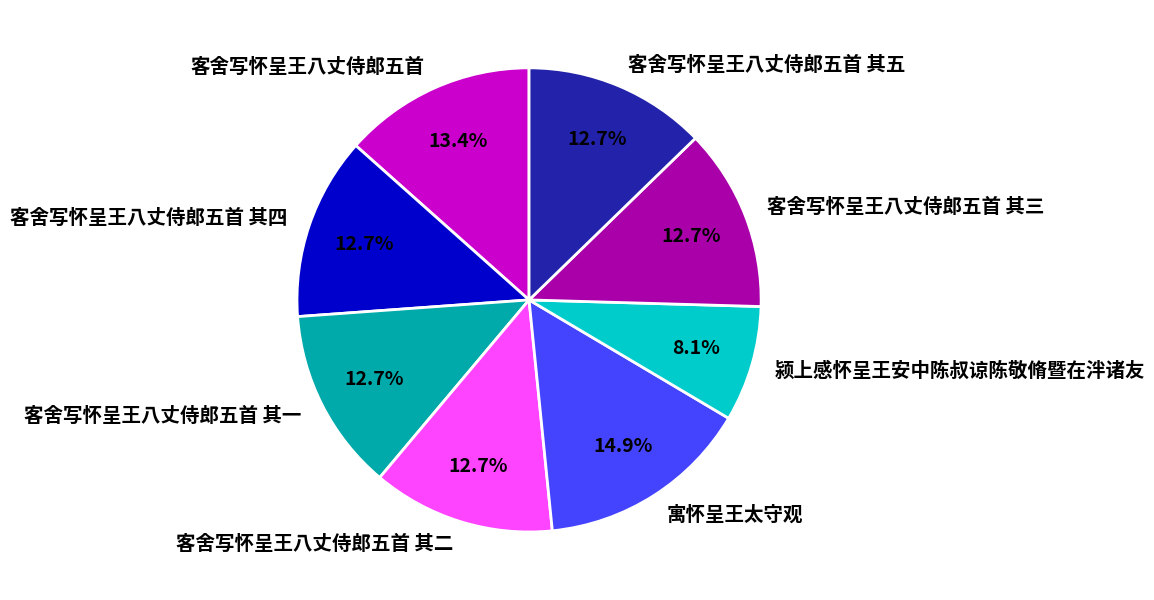

Count the number of slices in the pie.

8